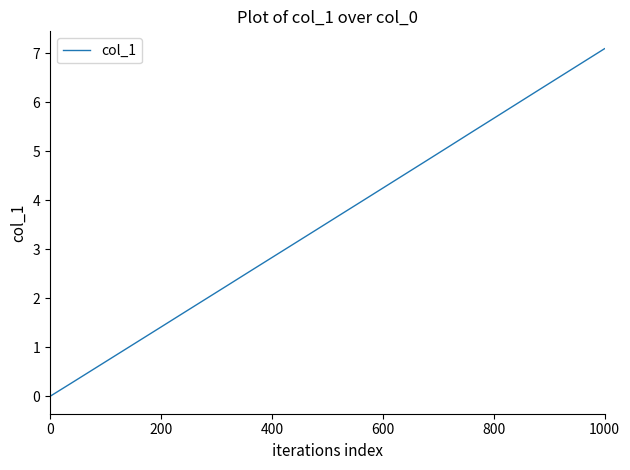

Reading left to right, transcribe all the data shown in this chart.

0.0	0.3	0.6	0.8	1.1	1.4	1.7	2.0	2.3	2.5	2.8	3.1	3.4	3.7	4.0	4.2	4.5	4.8	5.1	5.4	5.7	6.0	6.2	6.5	6.8	7.1